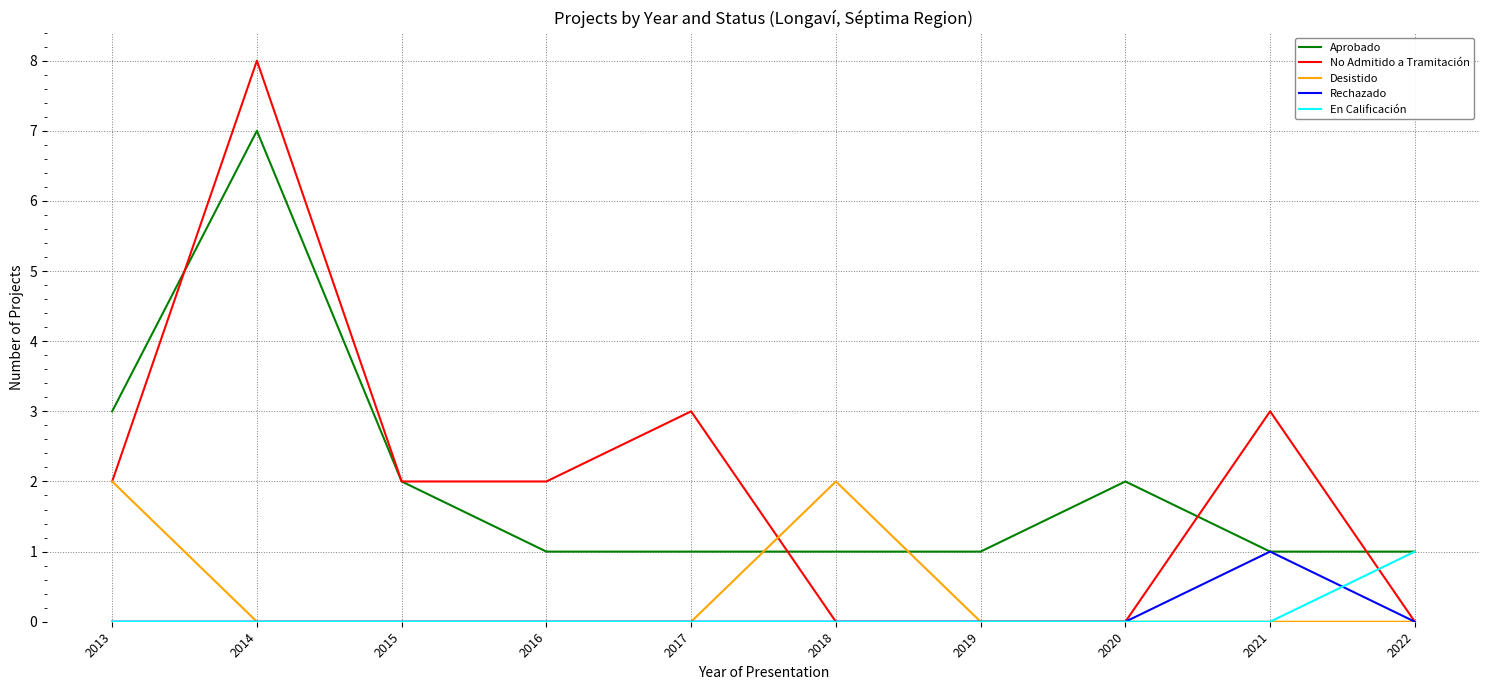

Reading left to right, what are all the values shown in this chart?

Aprobado: 3	7	2	1	1	1	1	2	1	1
No Admitido a Tramitación: 2	8	2	2	3	0	0	0	3	0
Desistido: 2	0	0	0	0	2	0	0	0	0
Rechazado: 0	0	0	0	0	0	0	0	1	0
En Calificación: 0	0	0	0	0	0	0	0	0	1